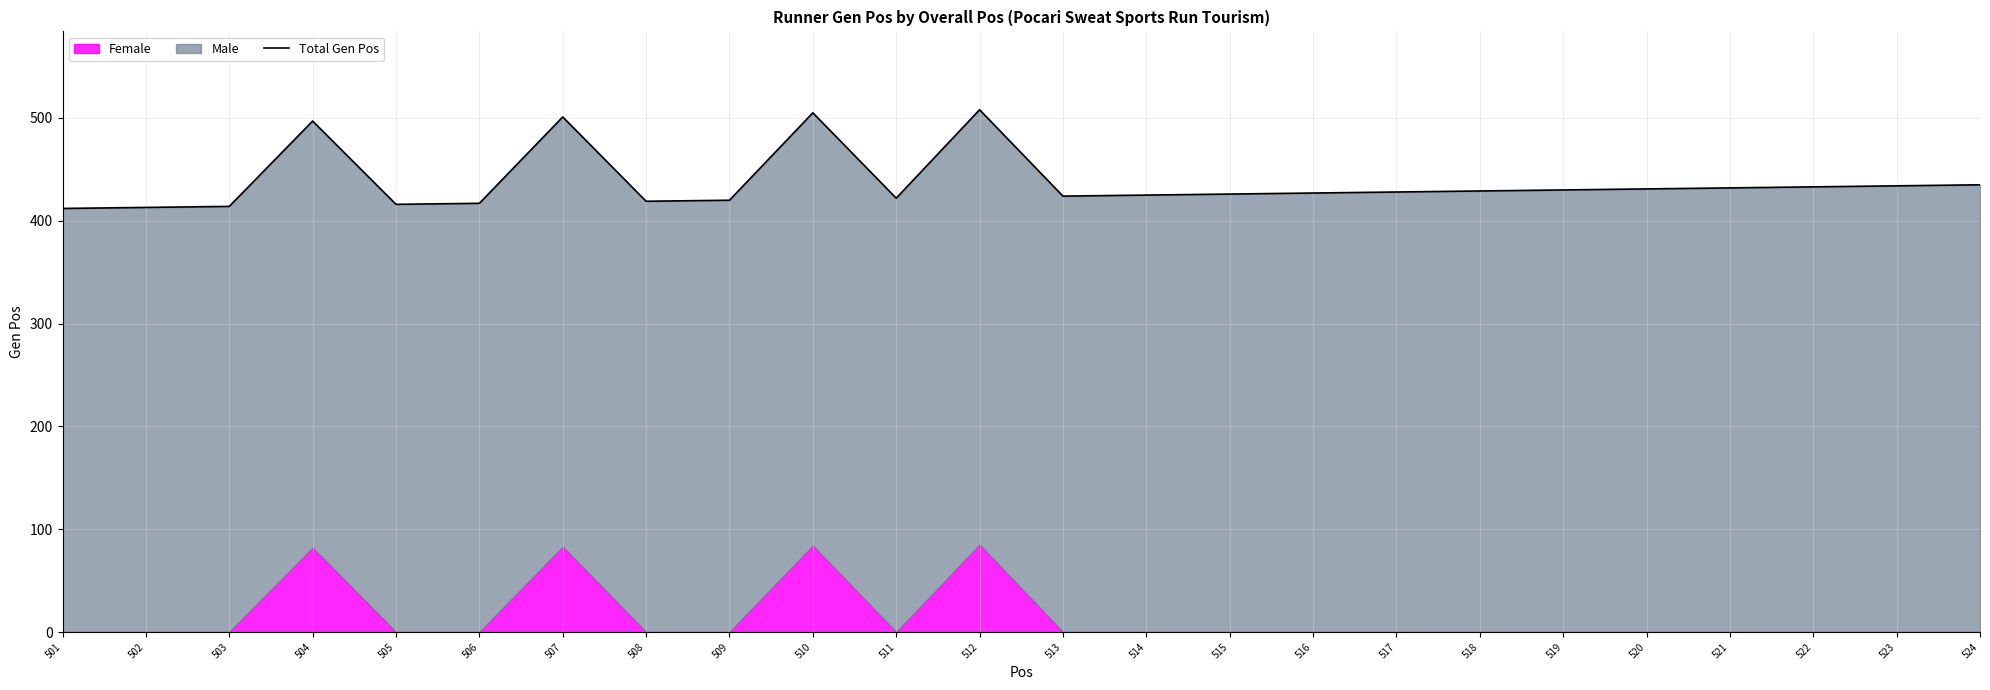

What is the value of the 2nd point from the left?

413